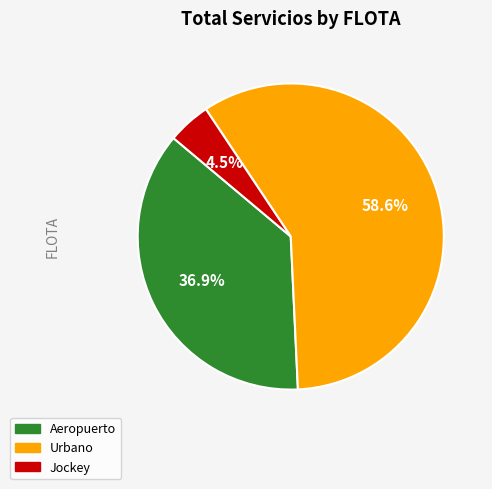

To the nearest percent, what is the difference between the Jockey and Aeropuerto slice percentages?

32%